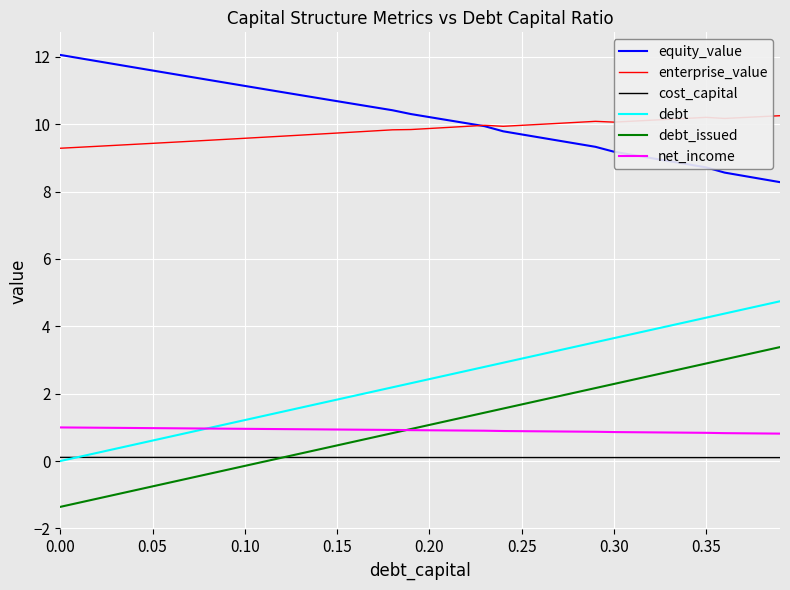

What is the average value of the debt_issued series?

1.0